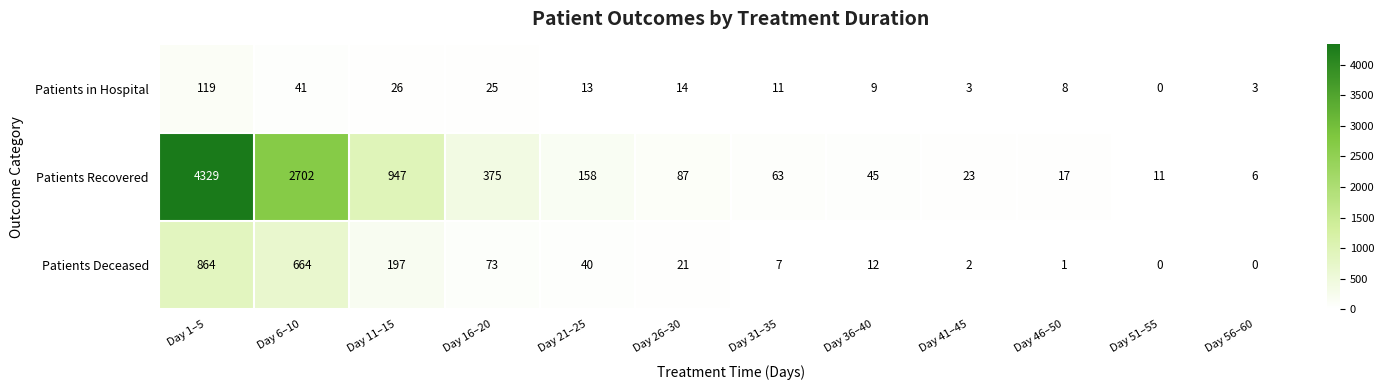

At Day 16–20, list the series in order from largest to smallest.

Patients Recovered, Patients Deceased, Patients in Hospital